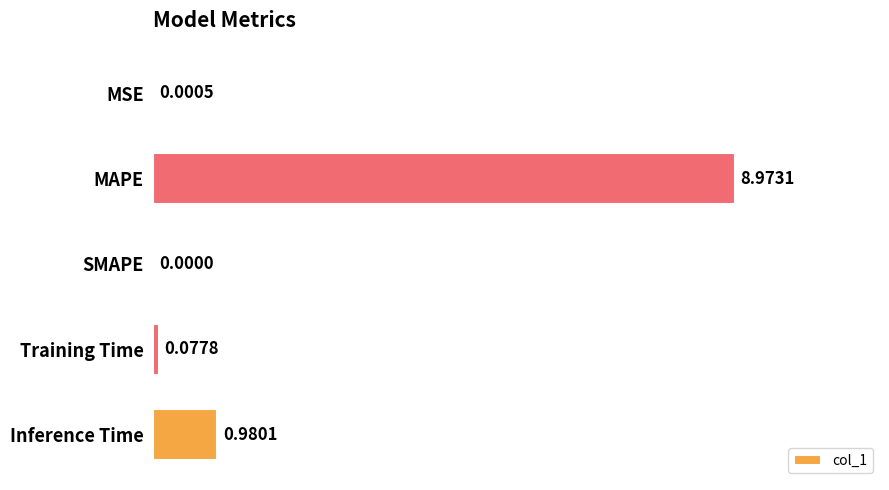

What is the sum of all values?

10.0